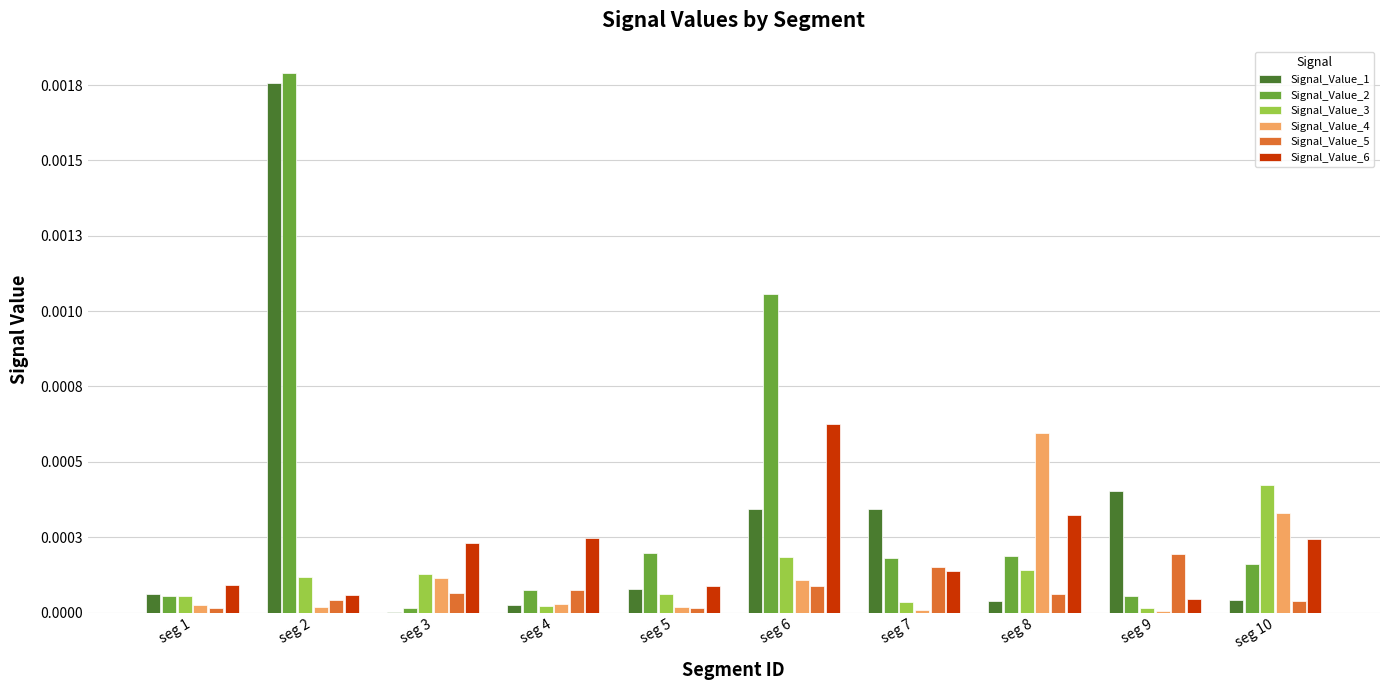

Are the bars grouped side by side (vs. stacked)?

Yes